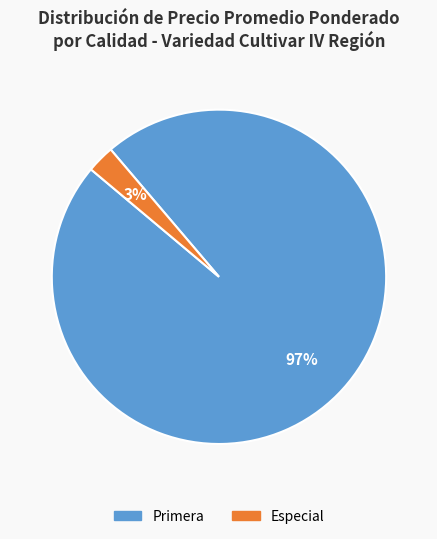

Is there any slice that represents more than half of the pie?

Yes